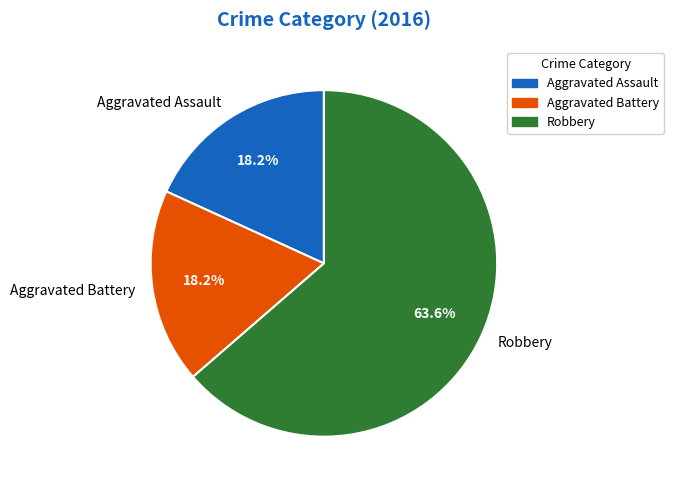

Is Robbery the majority of the pie?

Yes